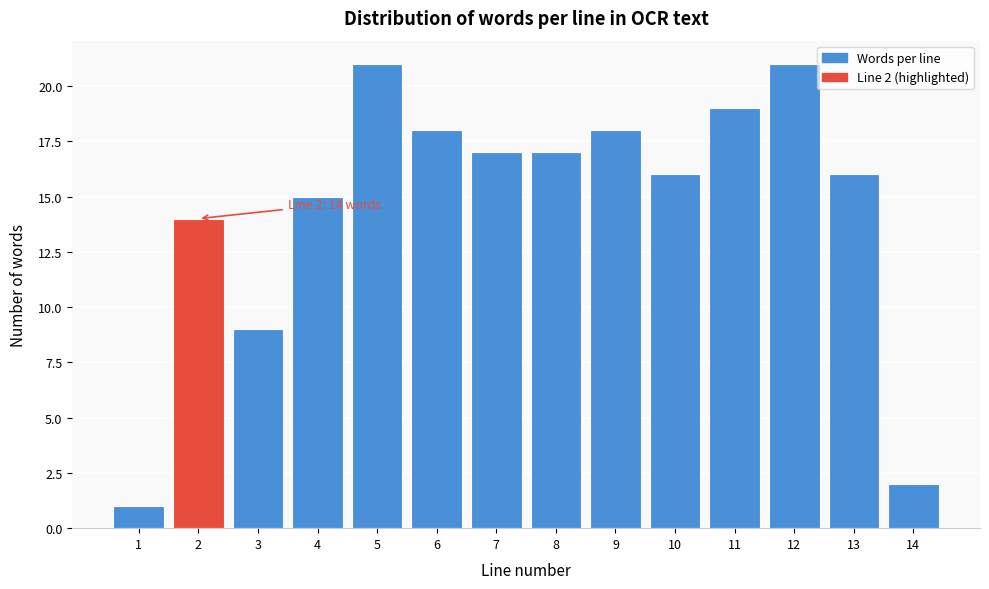

Reading left to right, transcribe all the data shown in this chart.

1=1	2=14	3=9	4=15	5=21	6=18	7=17	8=17	9=18	10=16	11=19	12=21	13=16	14=2